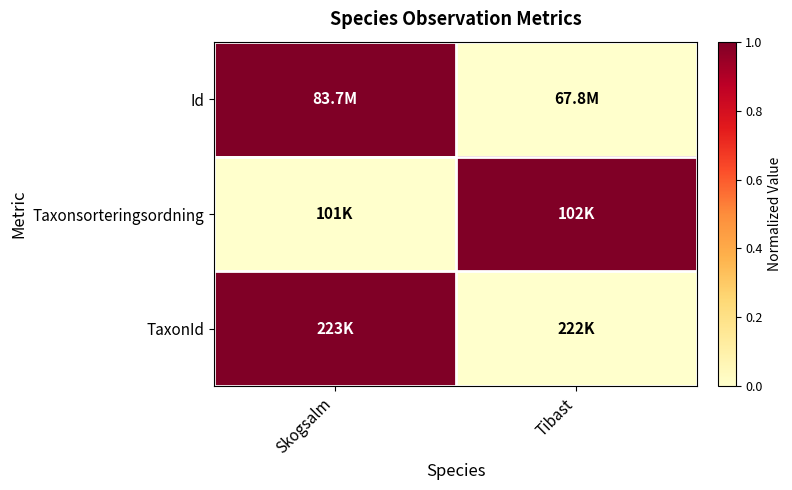

Reading left to right, what are all the values shown in this chart?

Id: Skogsalm=1	Tibast=0
Taxonsorteringsordning: Skogsalm=0	Tibast=1
TaxonId: Skogsalm=1	Tibast=0